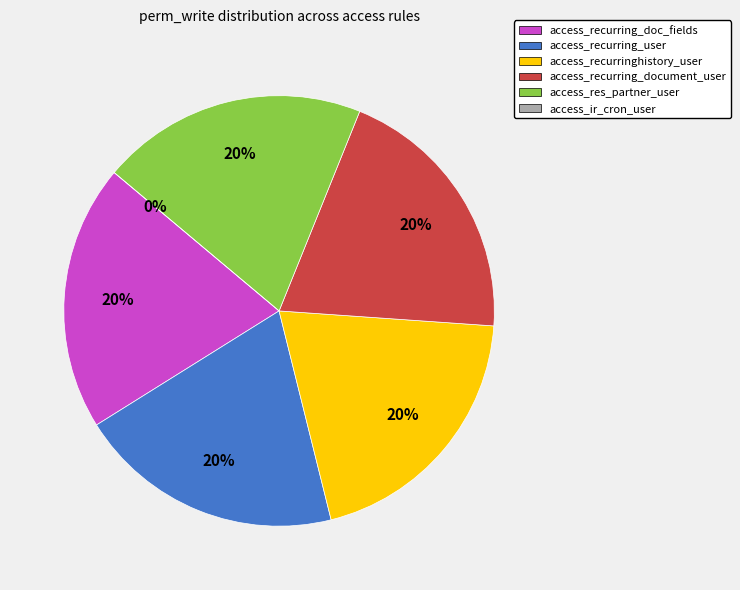

Count the number of slices in the pie.

6